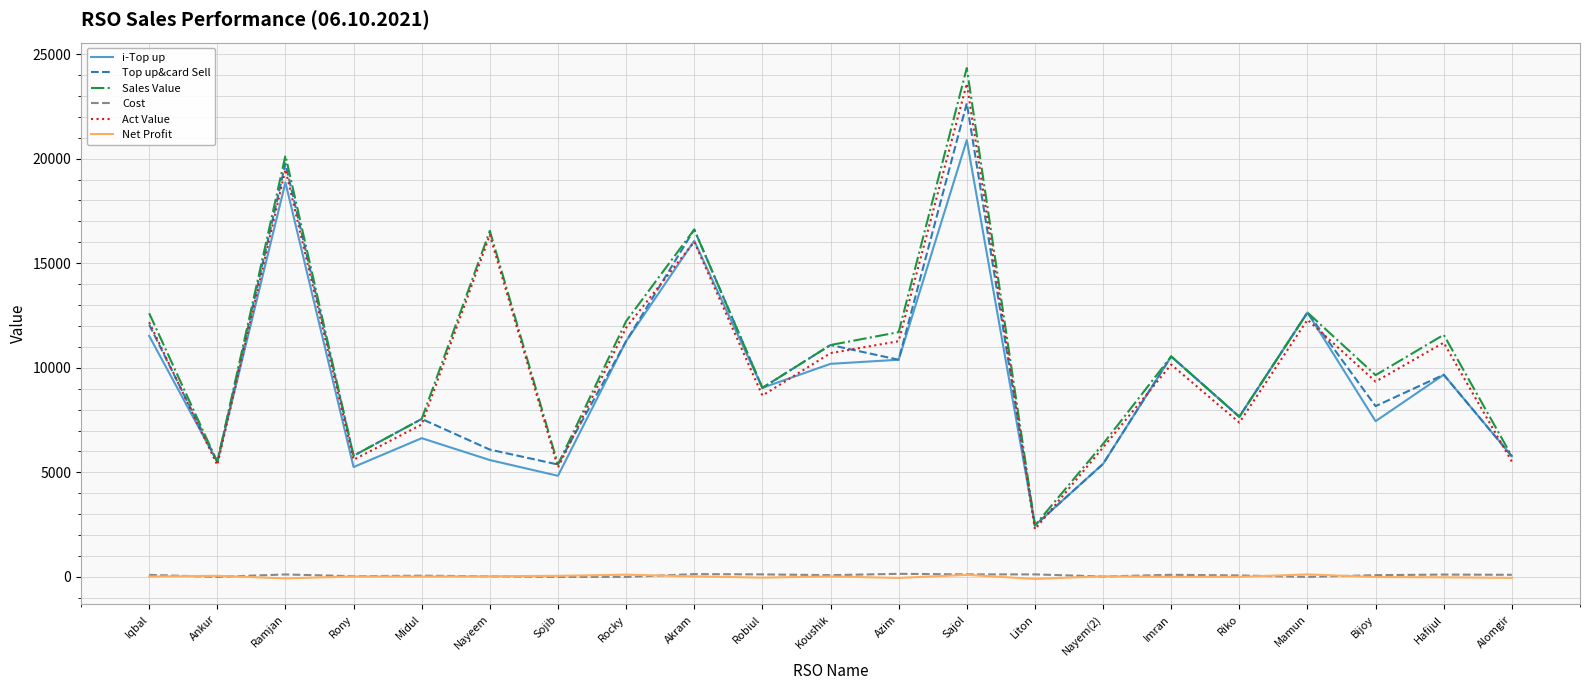

What is the total value across all series at Iqbal?

48485.9